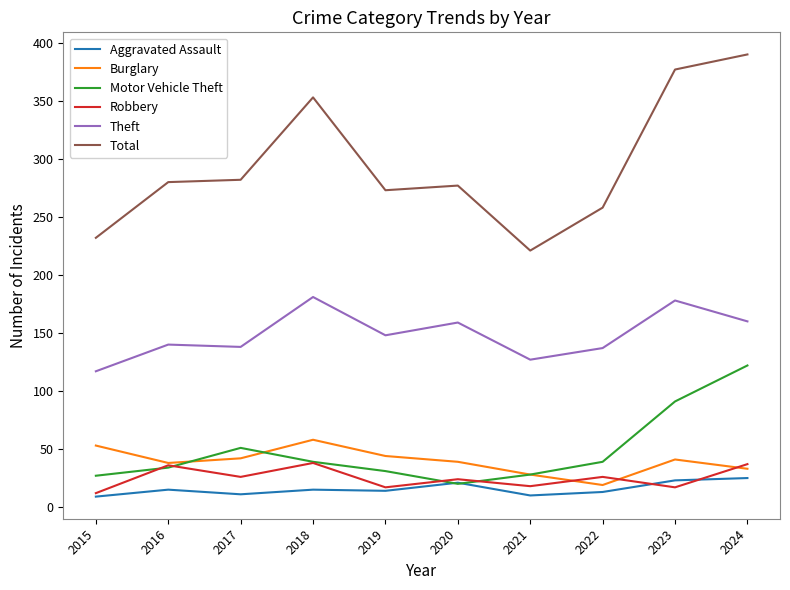

True or false: Total and Robbery cross at least once.

False